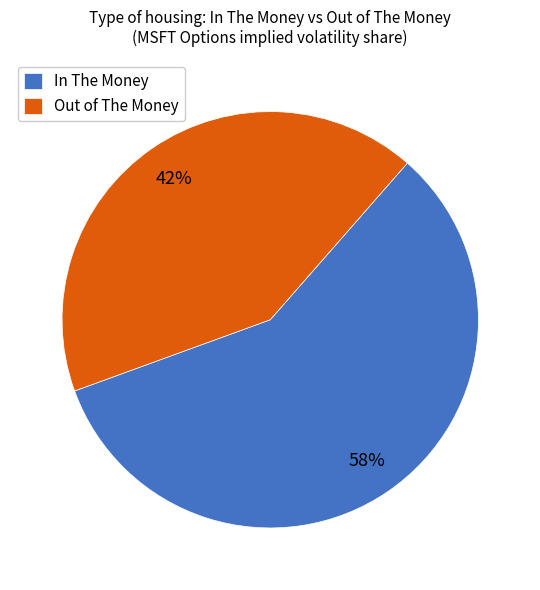

The In The Money slice represents 58% of the pie. True or false?

True